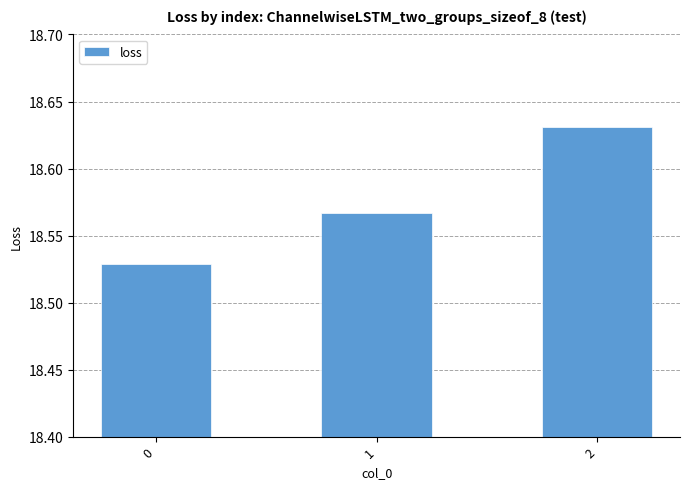

What is the change in value from 0 to 2?

+0.1